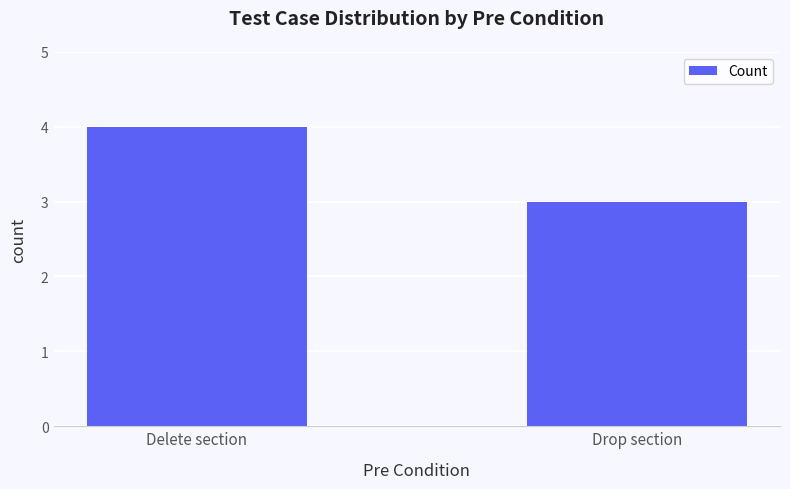

How many bars are there in total?

2